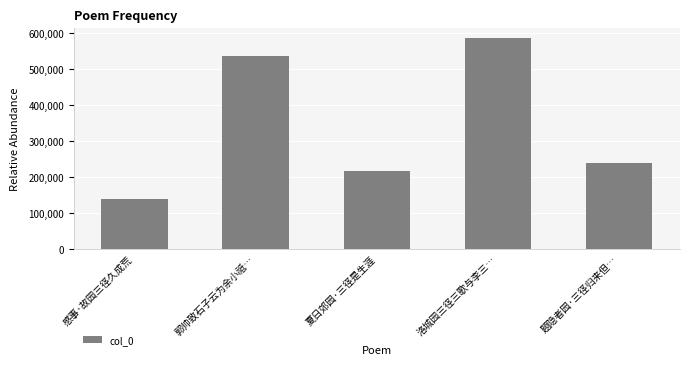

Approximately how many times larger is the value at 郭帅致石子云为余小祗… compared to 感事·故园三径久成荒?

3.9